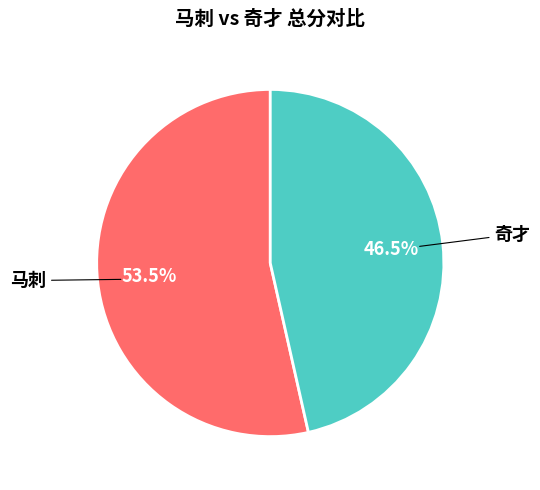

Combined, do 马刺 and 奇才 account for over 50%?

Yes